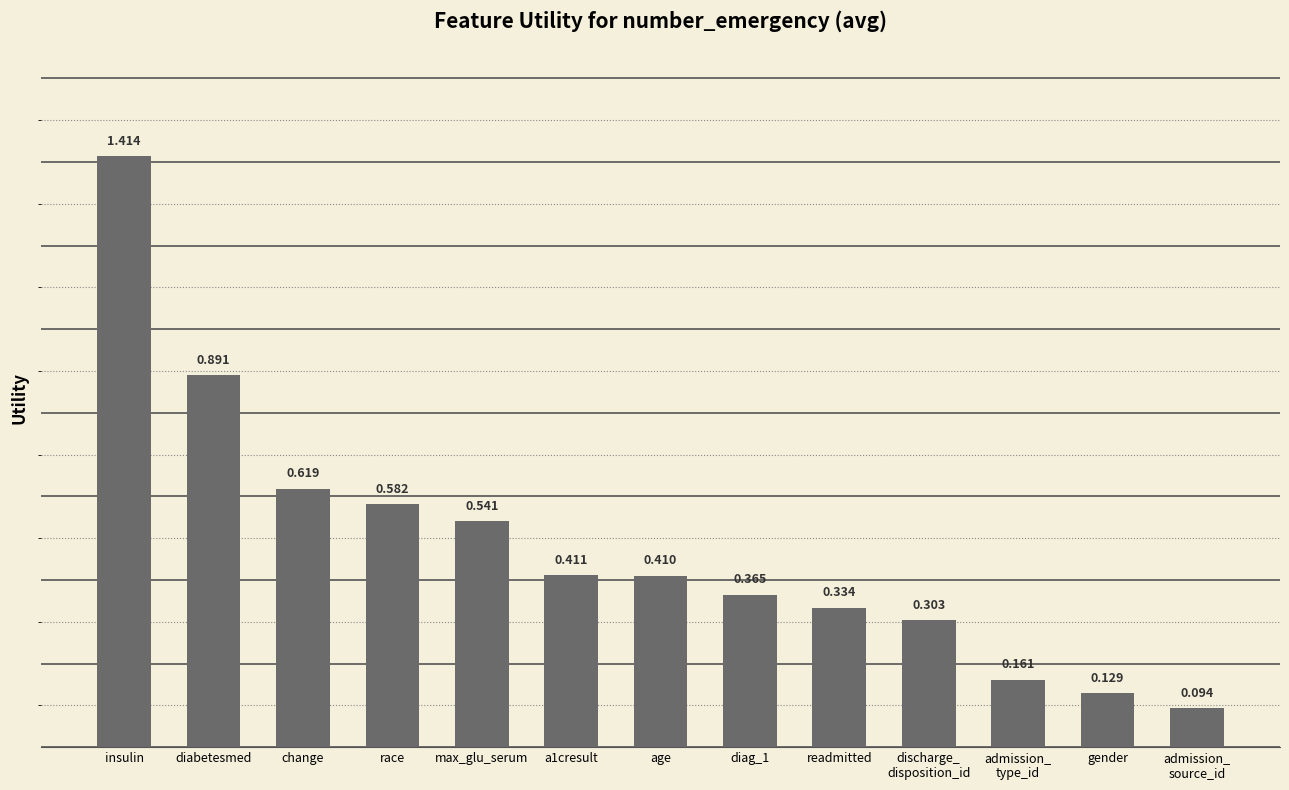

What is the label of the 12th bar from the left?

gender